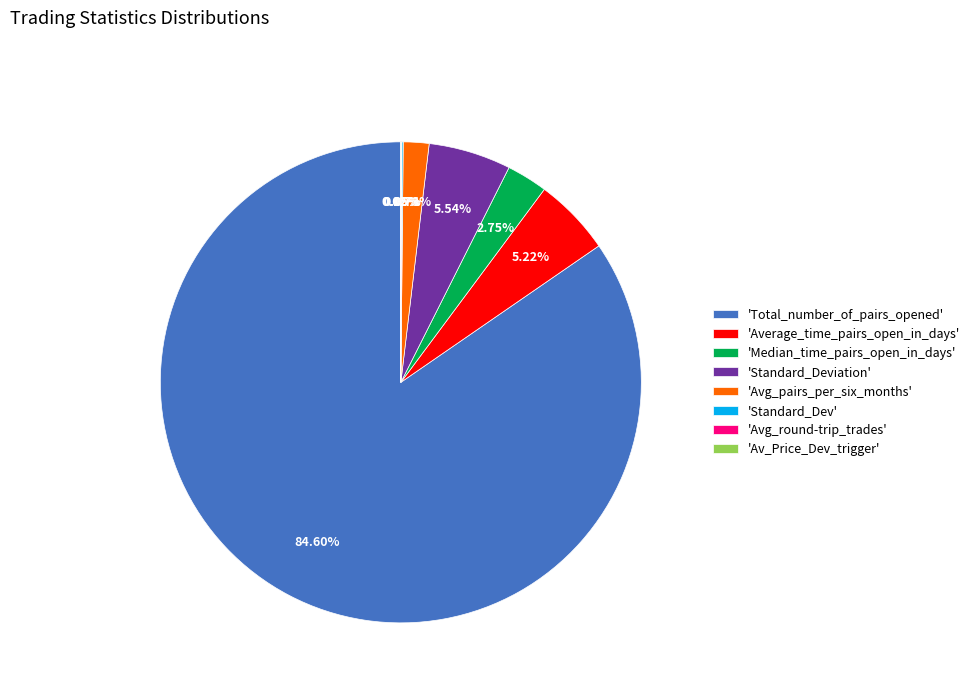

Which category has the biggest portion of the pie?

'Total_number_of_pairs_opened'